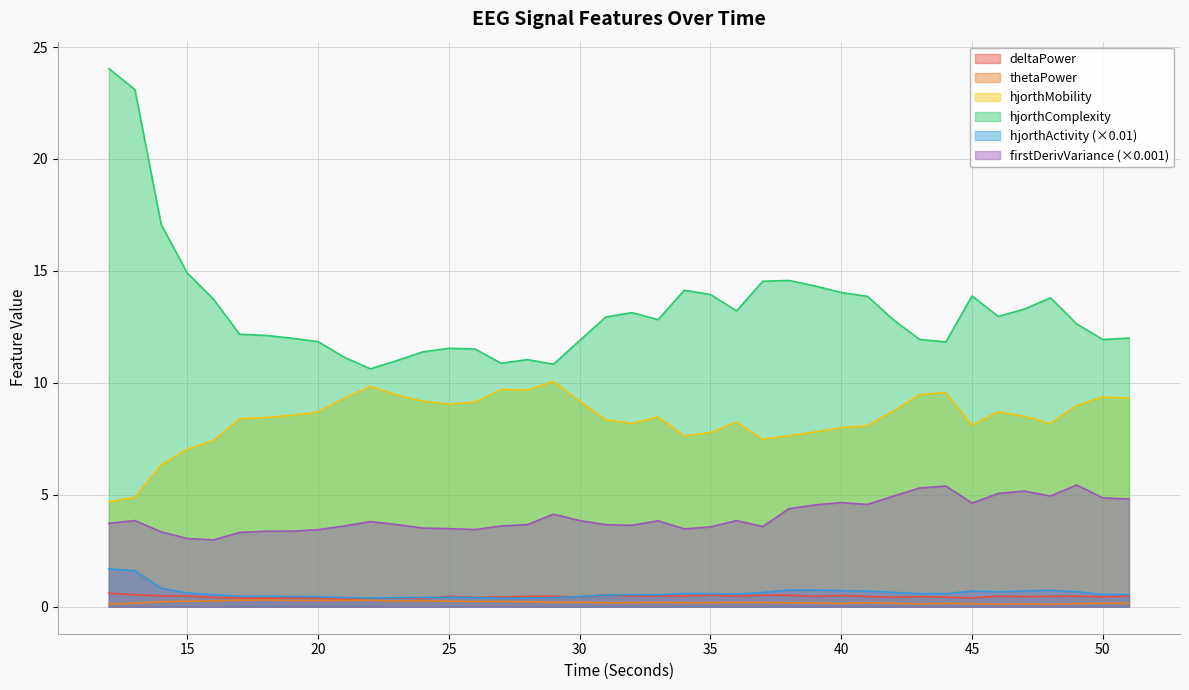

Which has a higher value, 27 or 15?

15